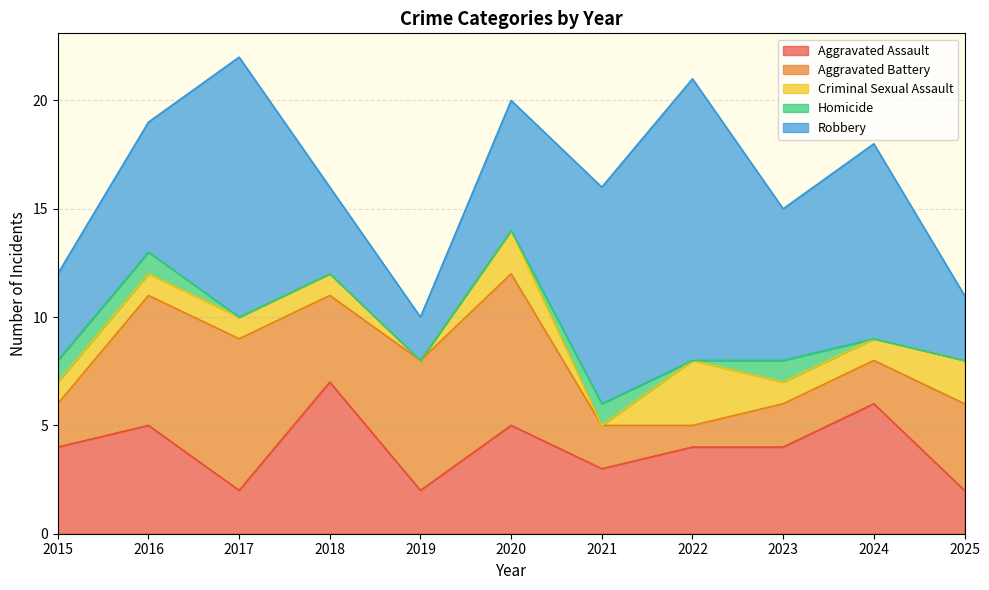

What value does the Aggravated Assault series have at 2023?

4